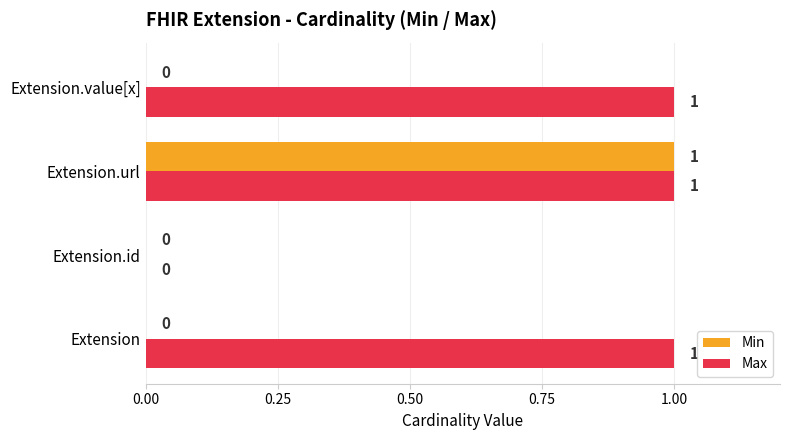

True or false: Max has a value of 2 at Extension.value[x].

False